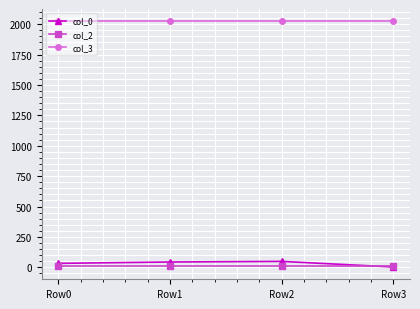

In col_0, how many points are higher than both neighbors (excluding endpoints)?

1